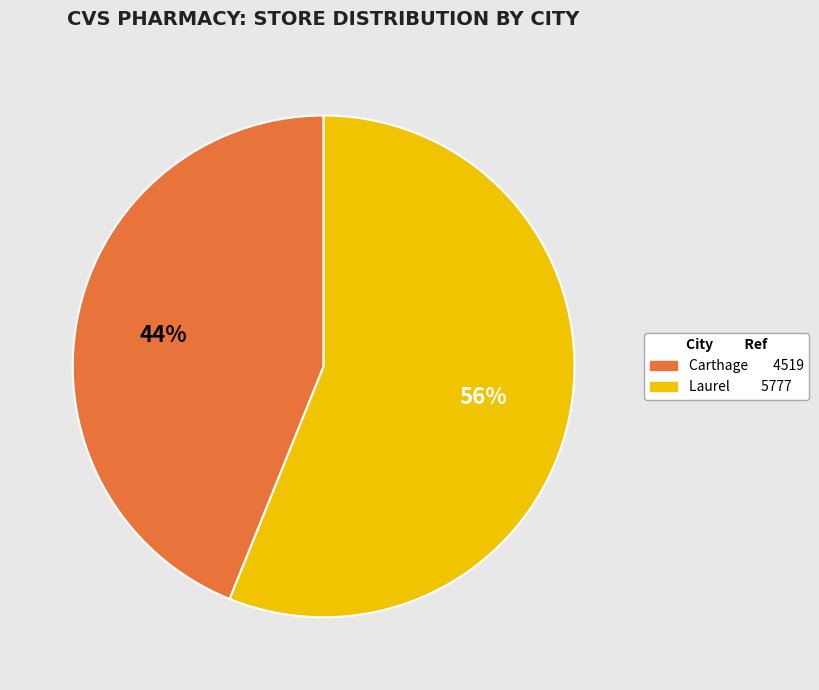

To the nearest percent, what is the combined percentage of Laurel and Carthage?

100%